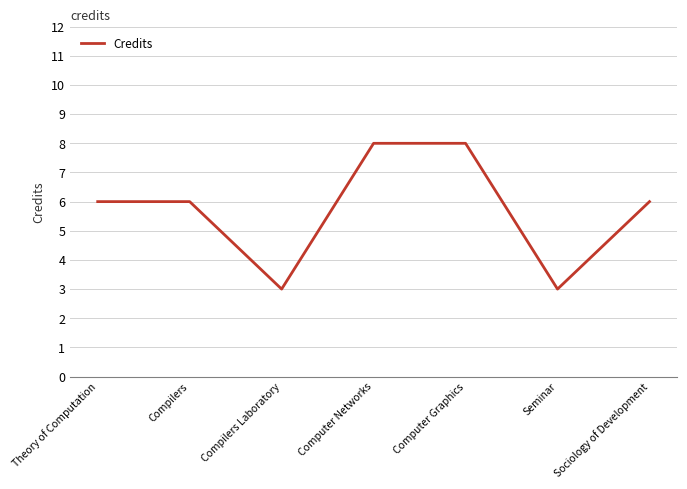

Reading left to right, extract all data points from this chart.

6	6	3	8	8	3	6